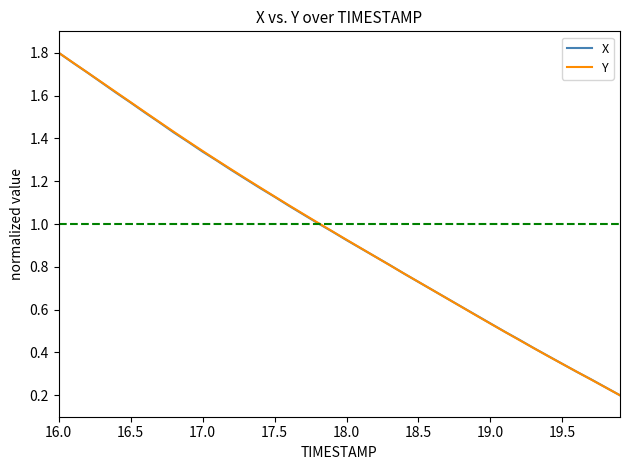

At which category is the sum across all series the highest?

16.0